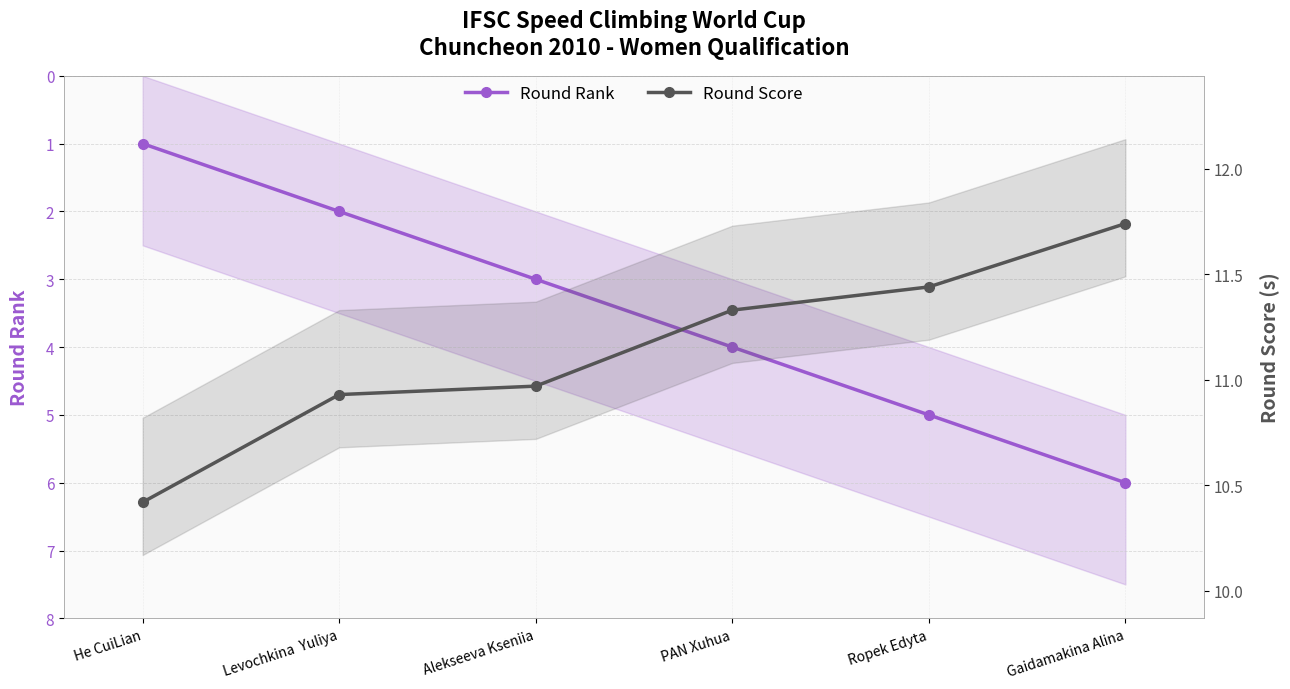

How many values in the round_score series are below 11?

3